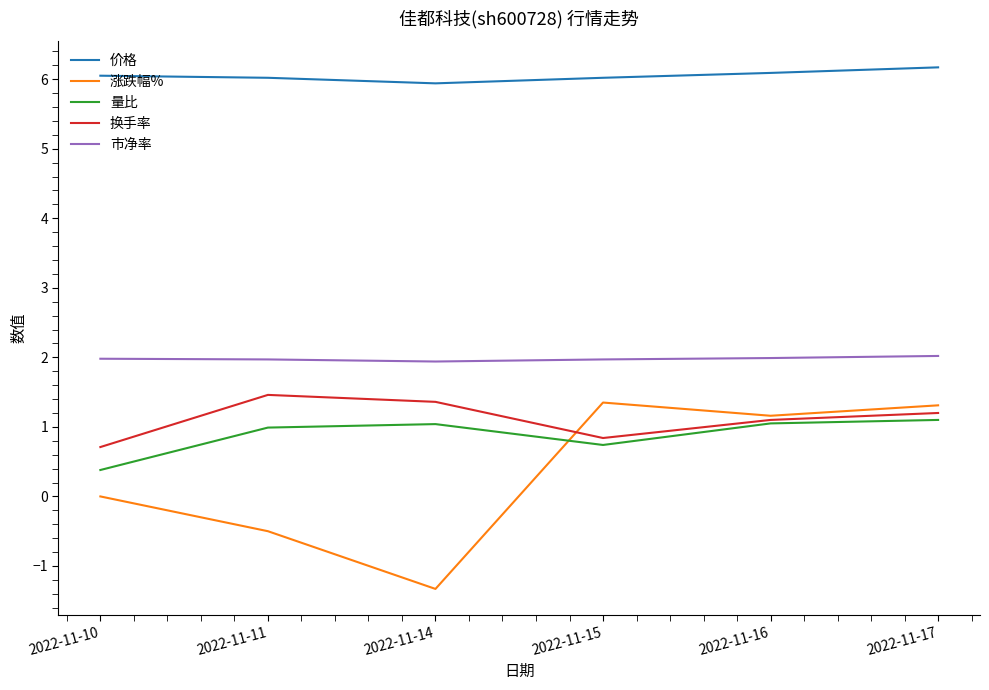

Is this an area chart (filled region under the line)?

No